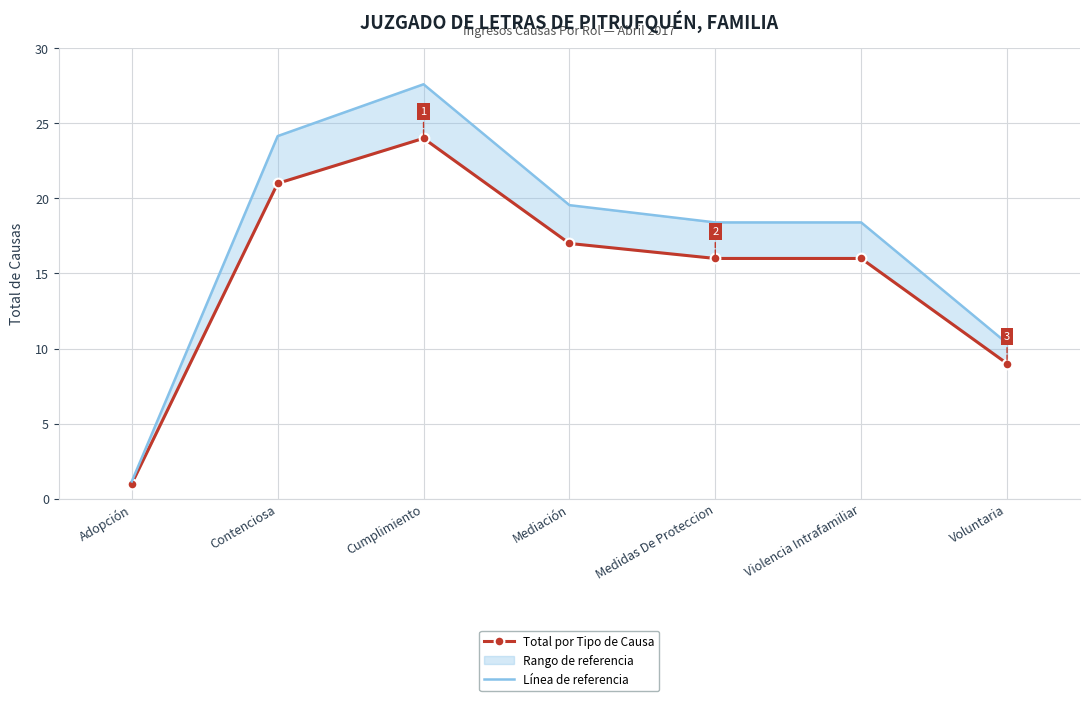

The value of Total por Tipo de Causa at Voluntaria is 13.9. True or false?

False